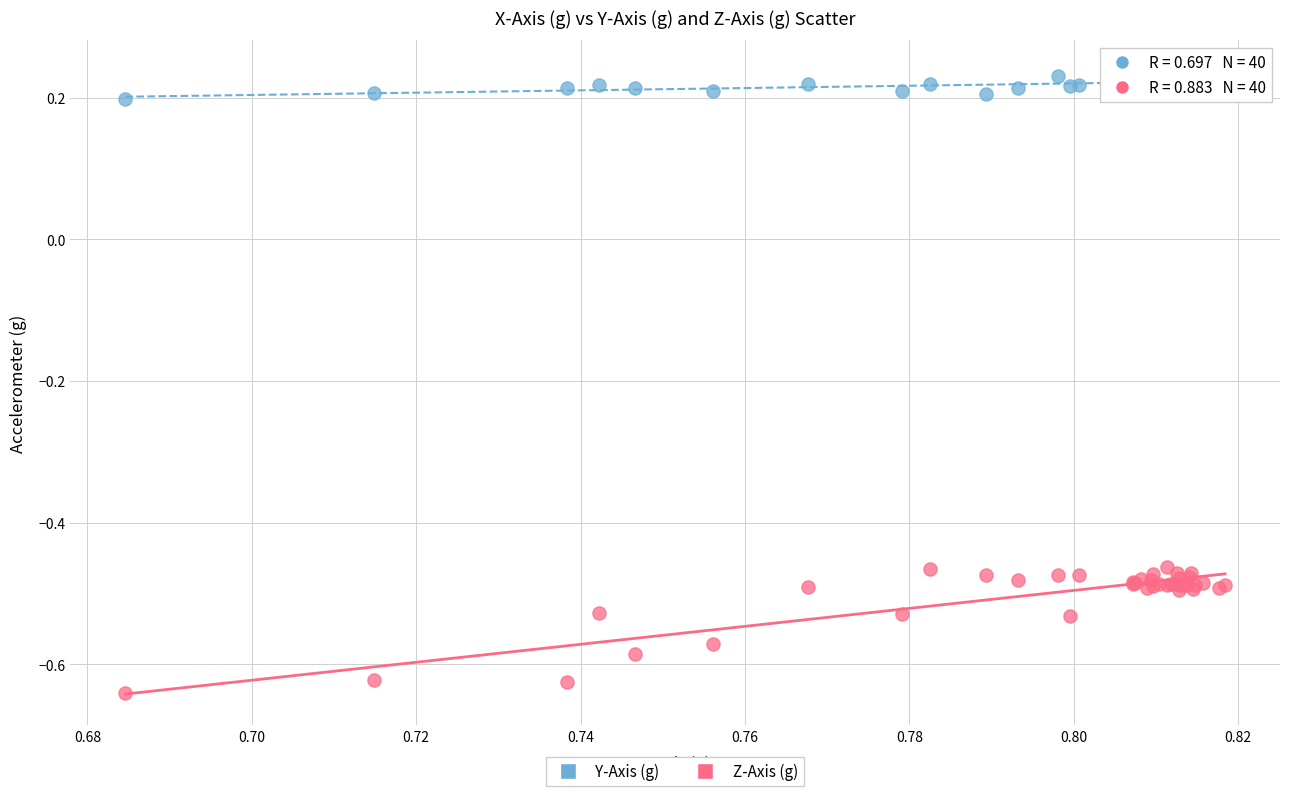

Which series has the largest Y range (max minus min)?

Z-Axis (g)